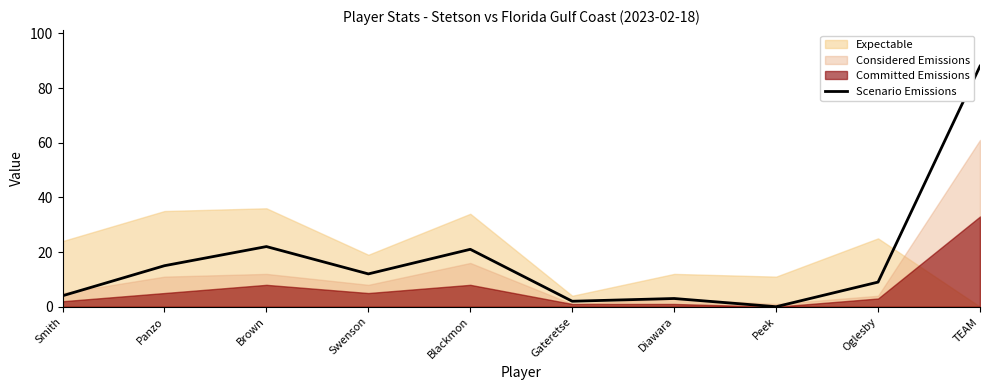

What is the label of the 6th point from the left?

Gateretse